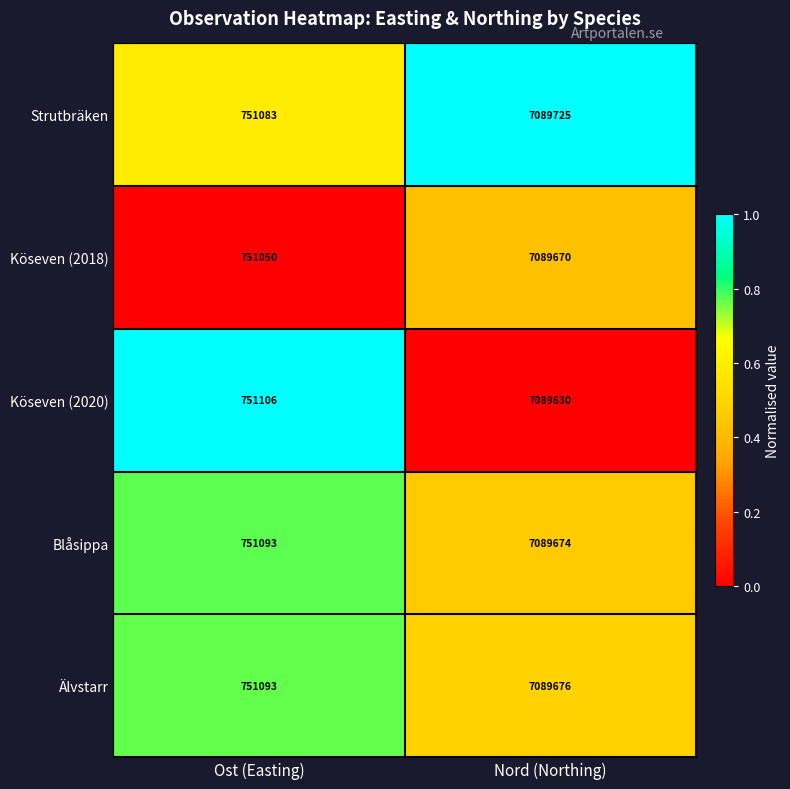

Reading left to right, transcribe all the data shown in this chart.

Strutbräken: 751083	7089725
Köseven (2018): 751050	7089670
Köseven (2020): 751106	7089630
Blåsippa: 751093	7089674
Älvstarr: 751093	7089676